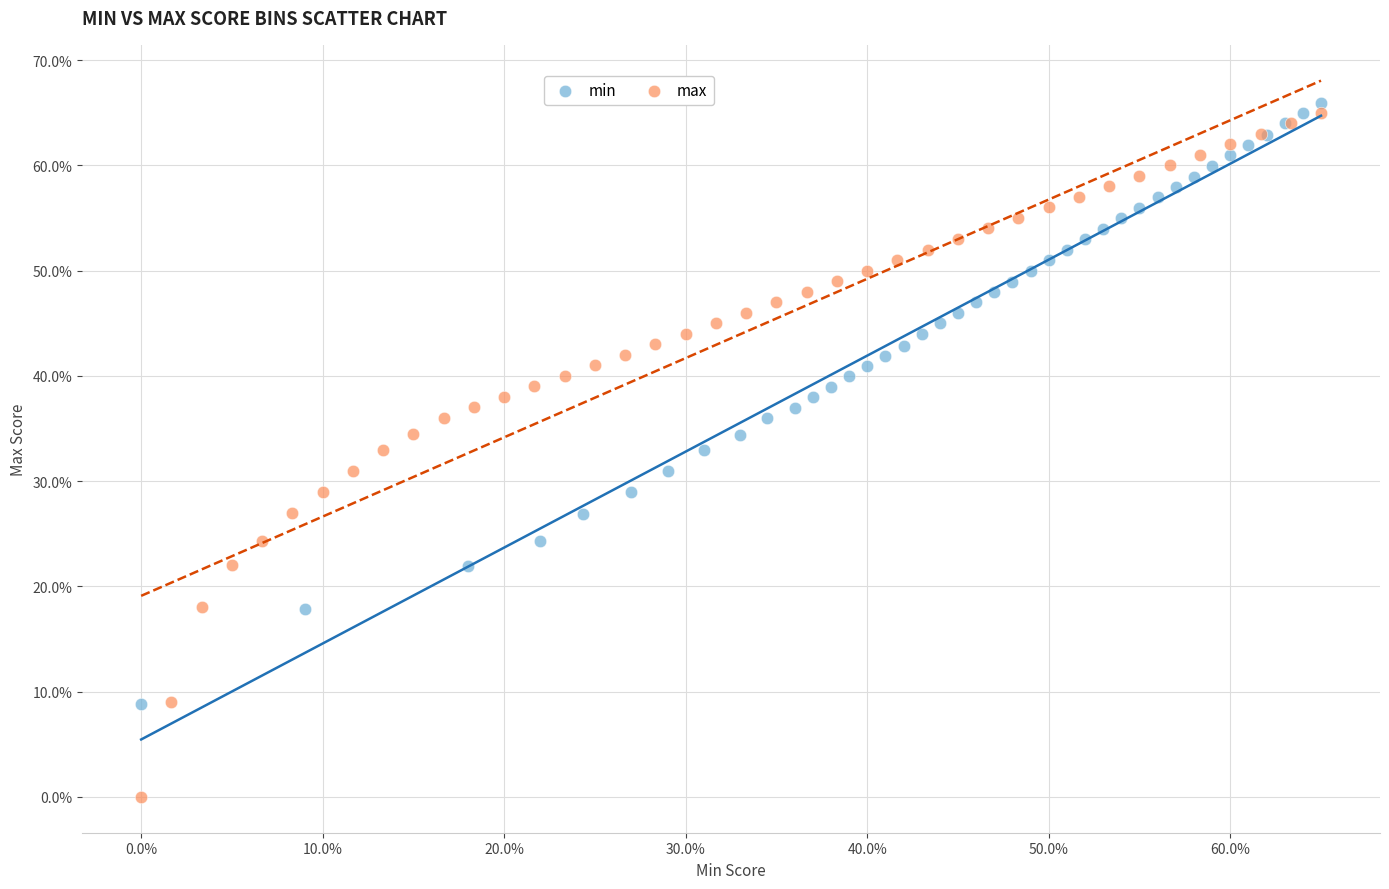

What are all the series names shown in the legend?

min, max